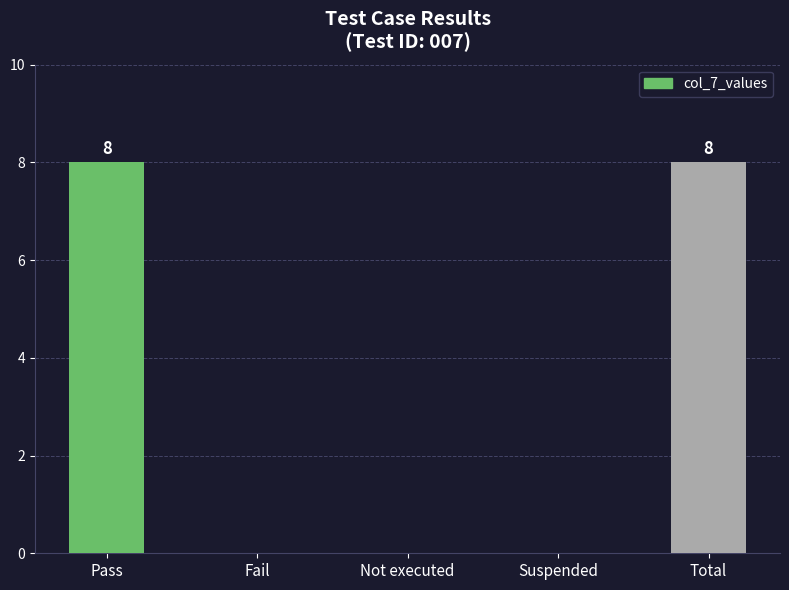

How many categories are shown in the chart?

5